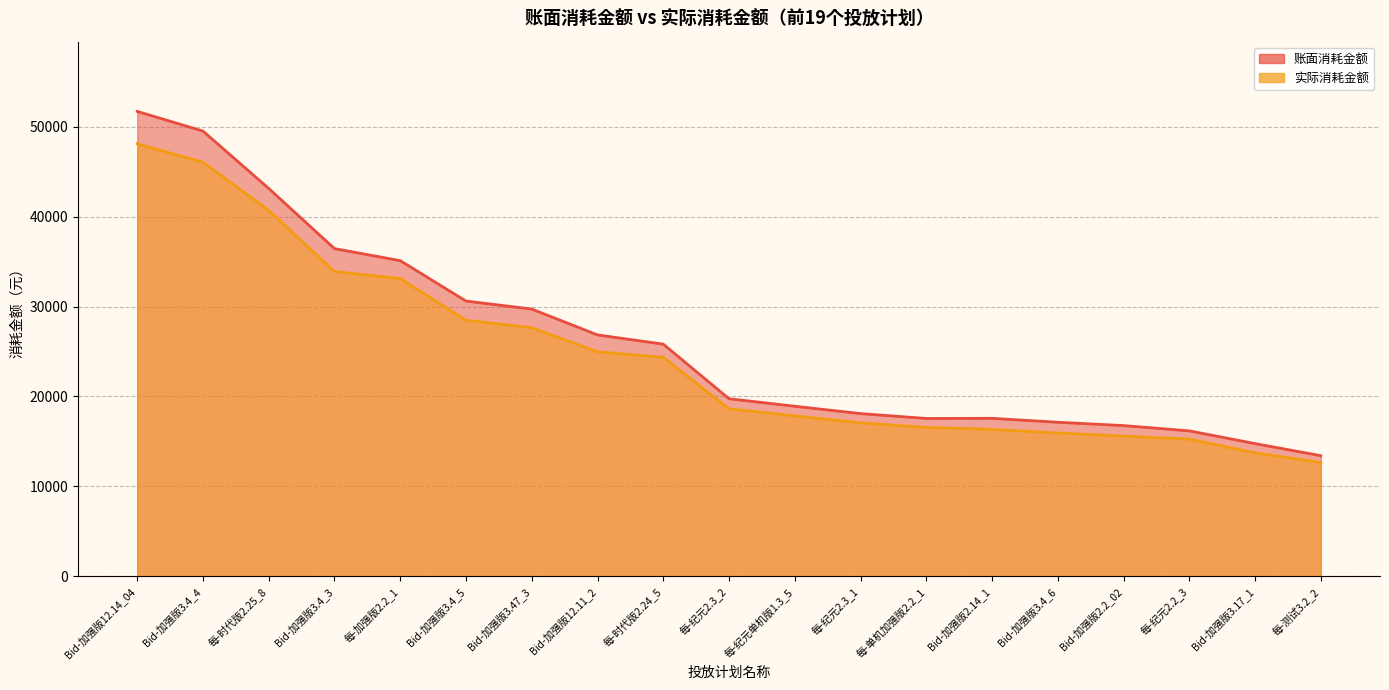

How many lines are shown in the chart?

2